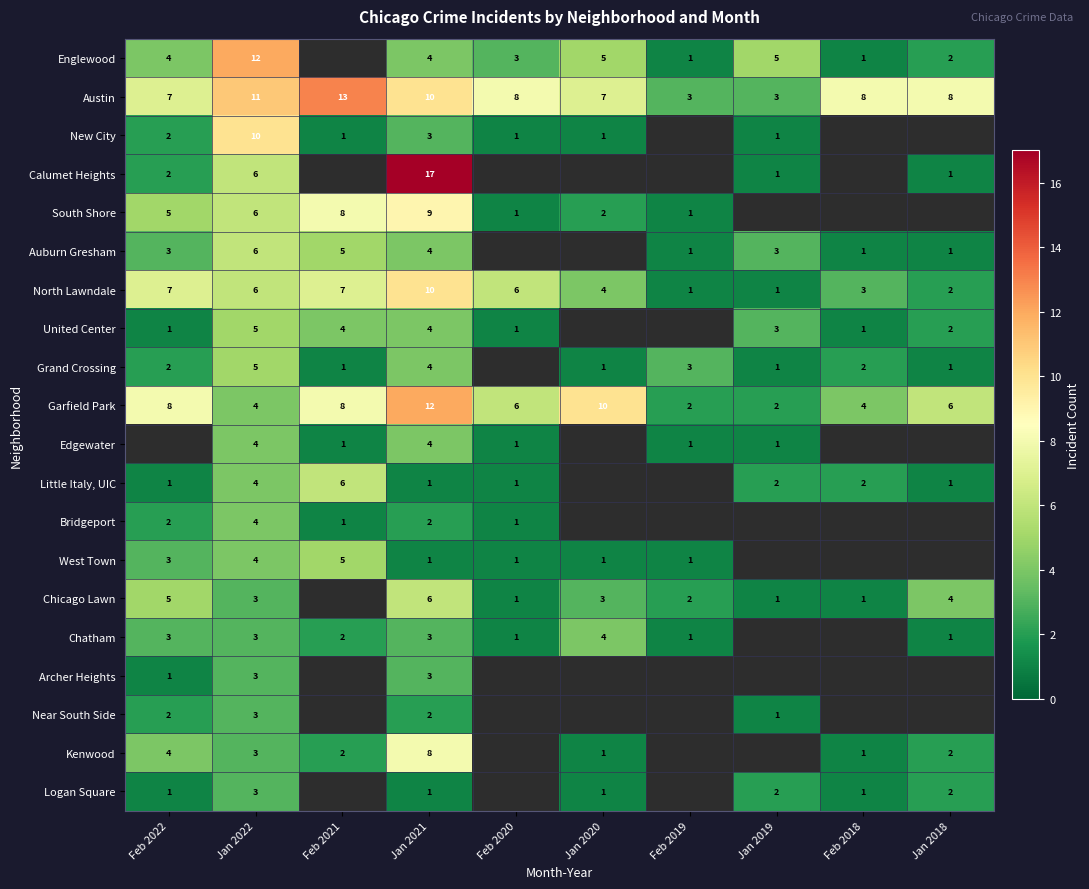

What is the difference between the Auburn Gresham values at Jan 2019 and Jan 2022?

3